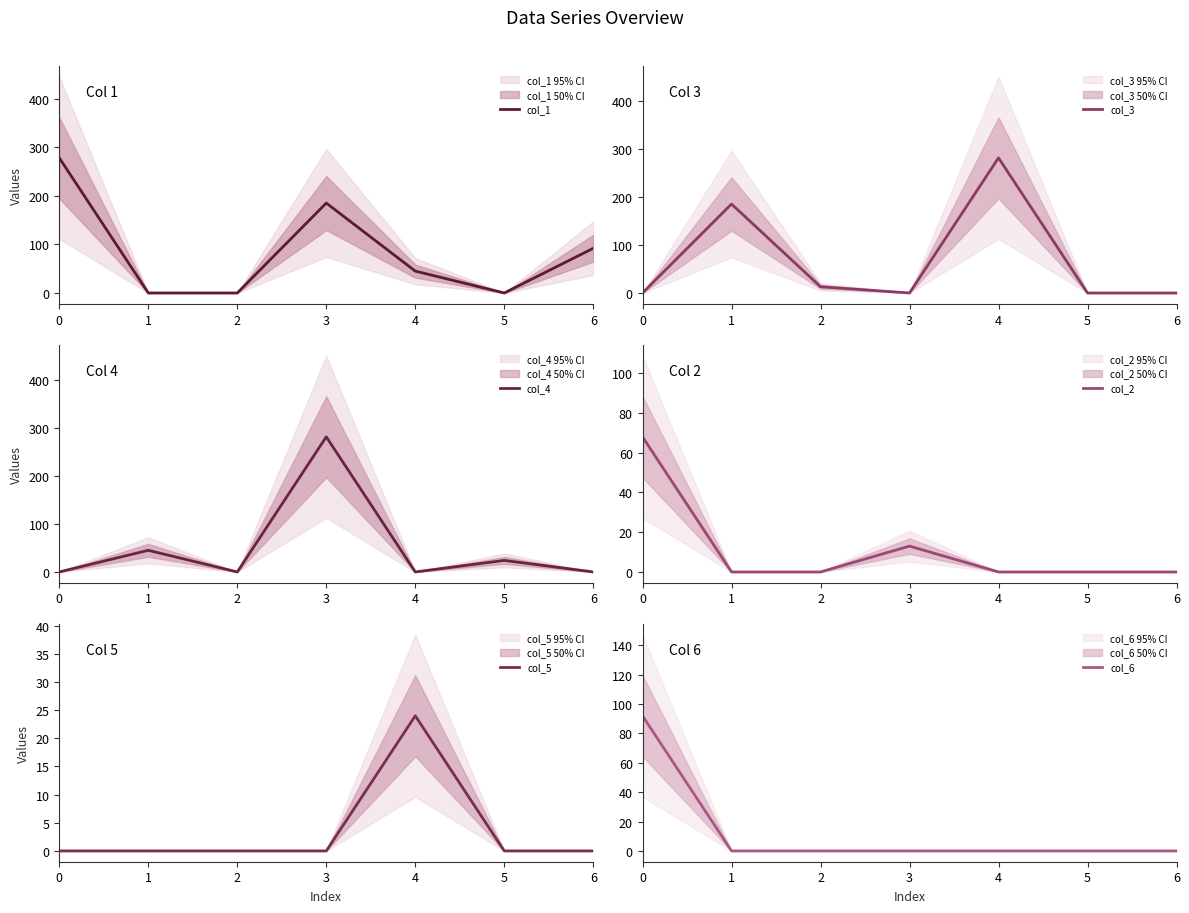

Count the col_1 values in the range 0 to 185.

6